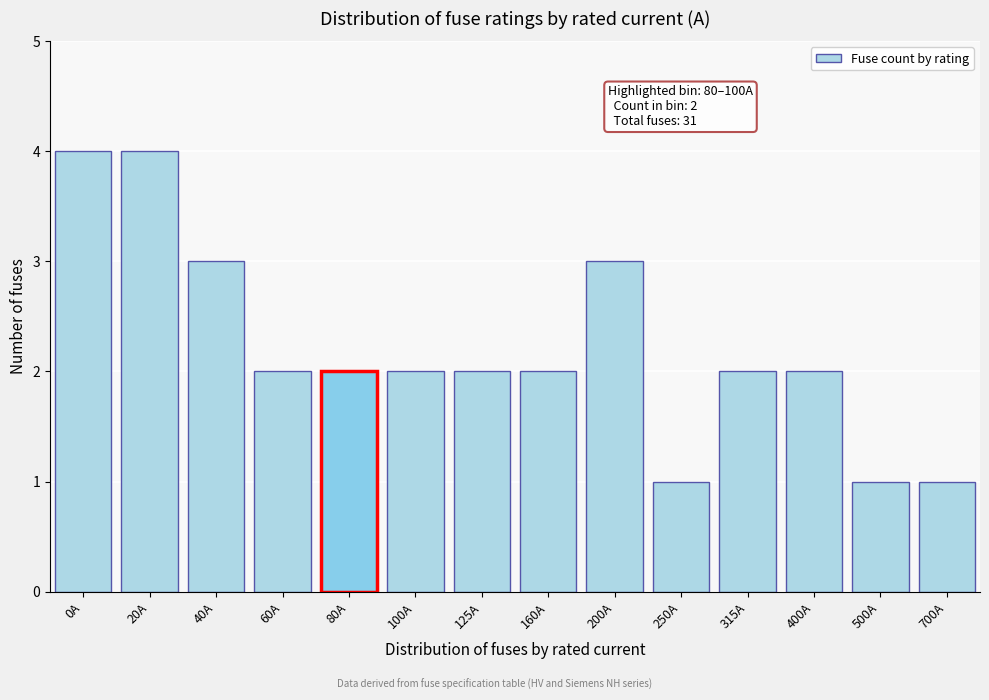

Reading right to left, extract all data points from this chart.

1	1	2	2	1	3	2	2	2	2	2	3	4	4